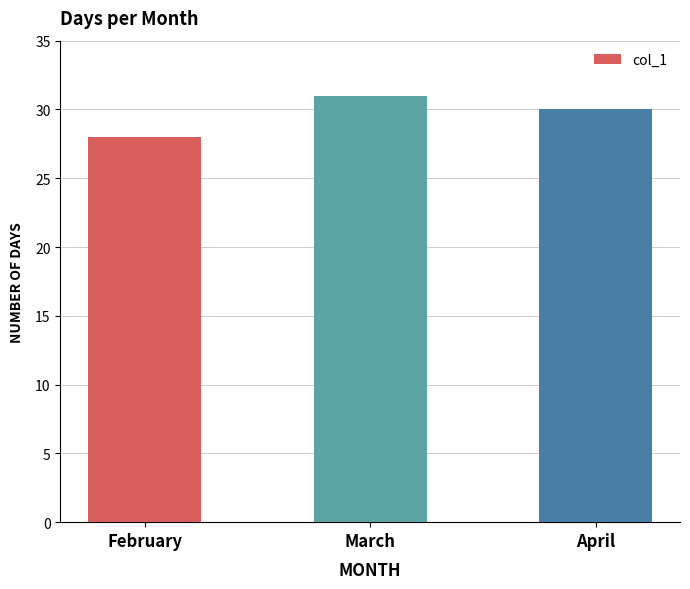

Which label corresponds to the largest value in the chart?

March